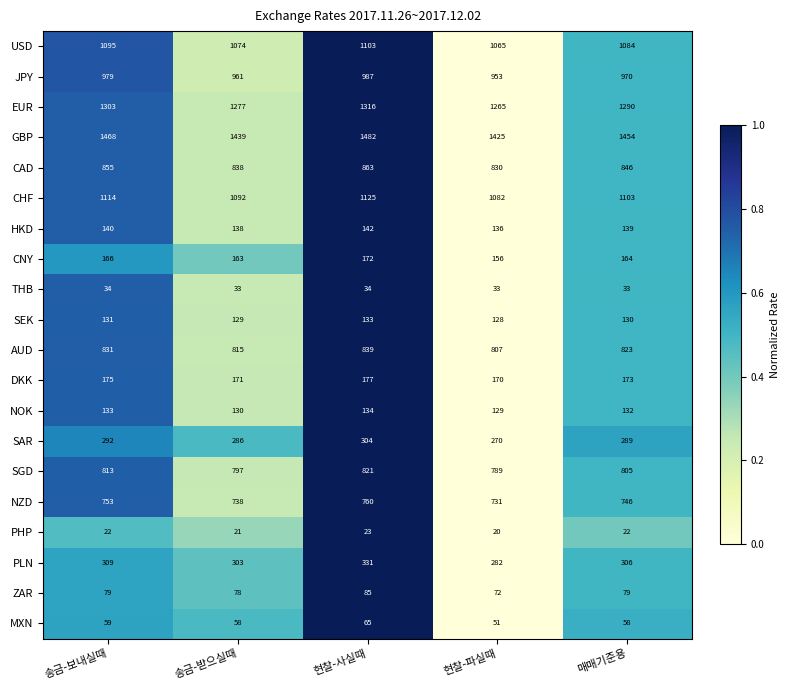

The EUR series shows 1303 at 송금-보내실때. True or false?

True